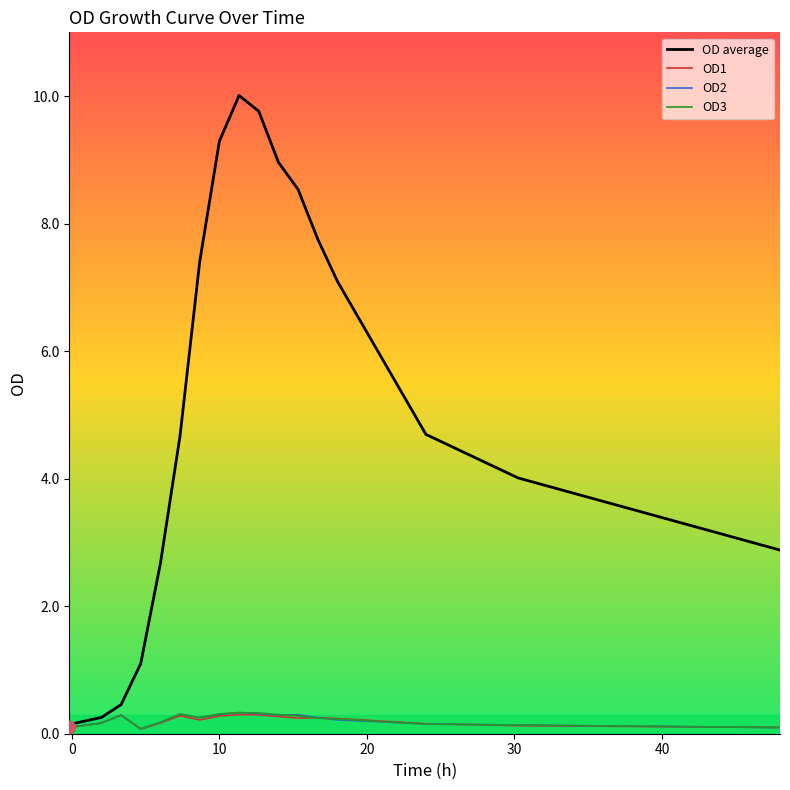

What are all the series names shown in the legend?

OD average, OD1, OD2, OD3